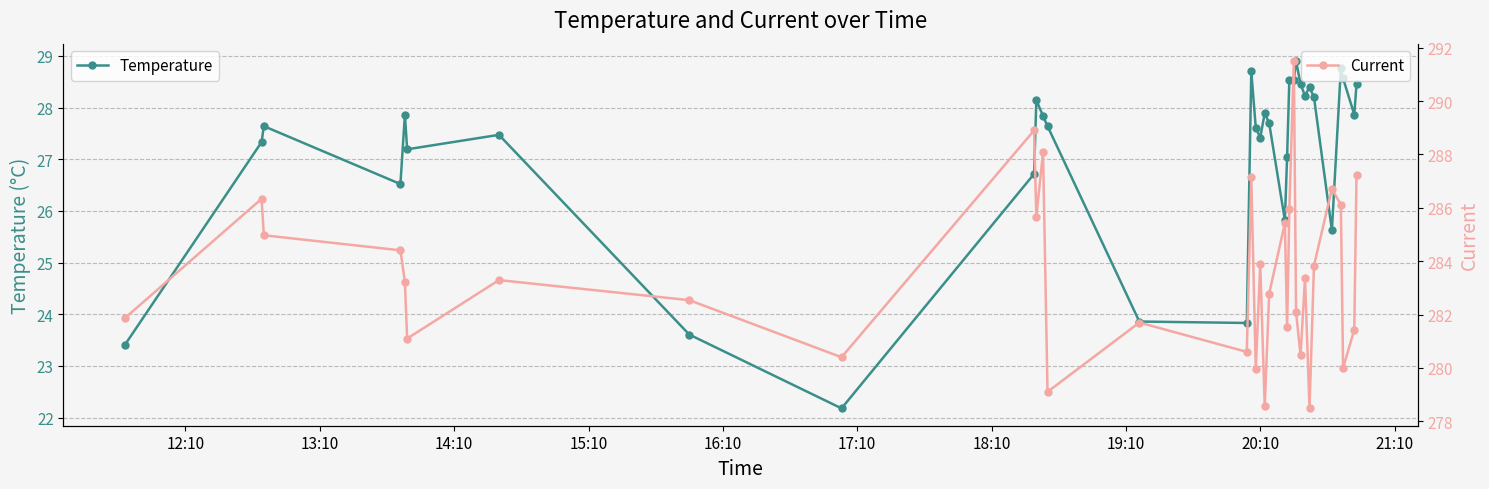

In Current, how many points are higher than both neighbors (excluding endpoints)?

11